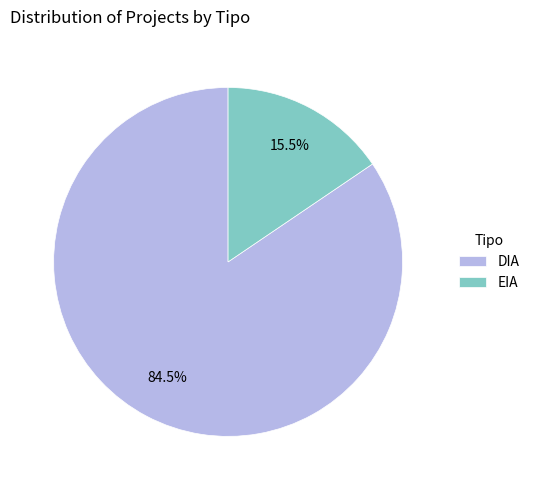

Which slice is the smallest?

EIA